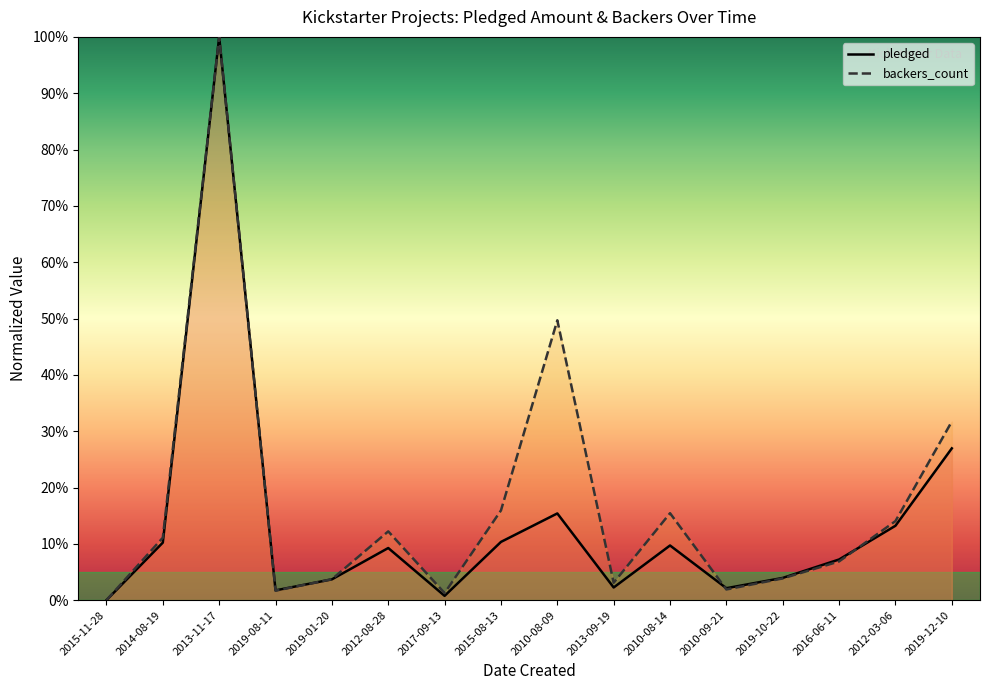

How many interior local peaks does the backers_count series have?

4